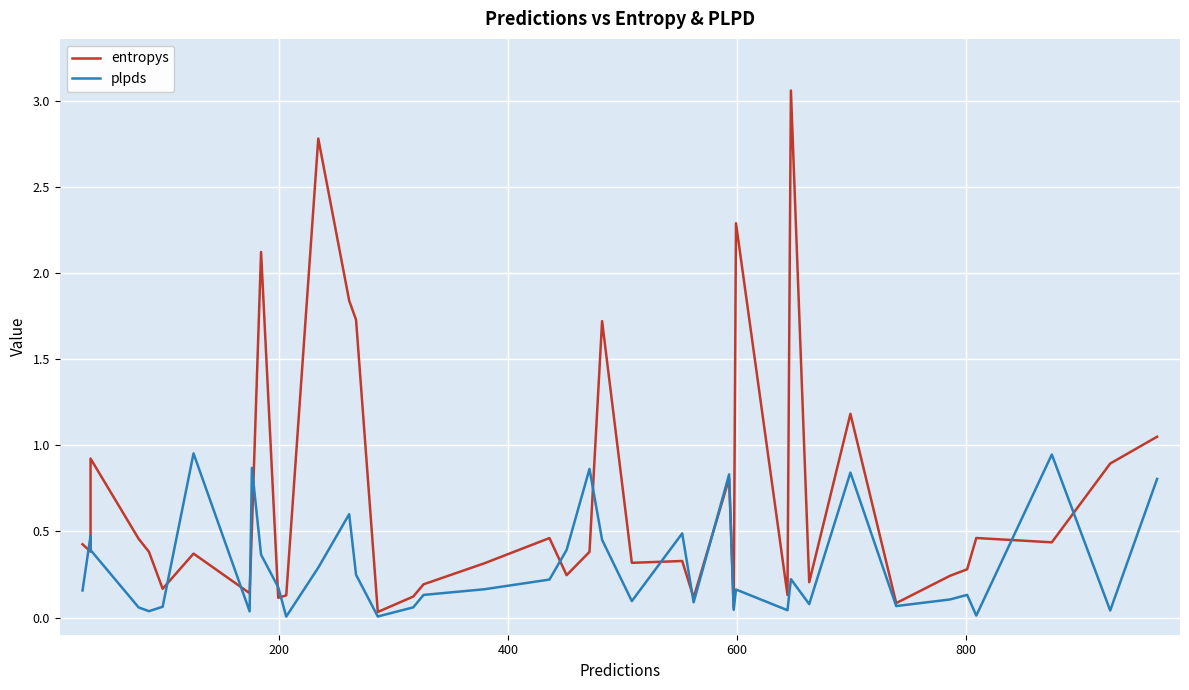

What is the maximum value for plpds?

1.0